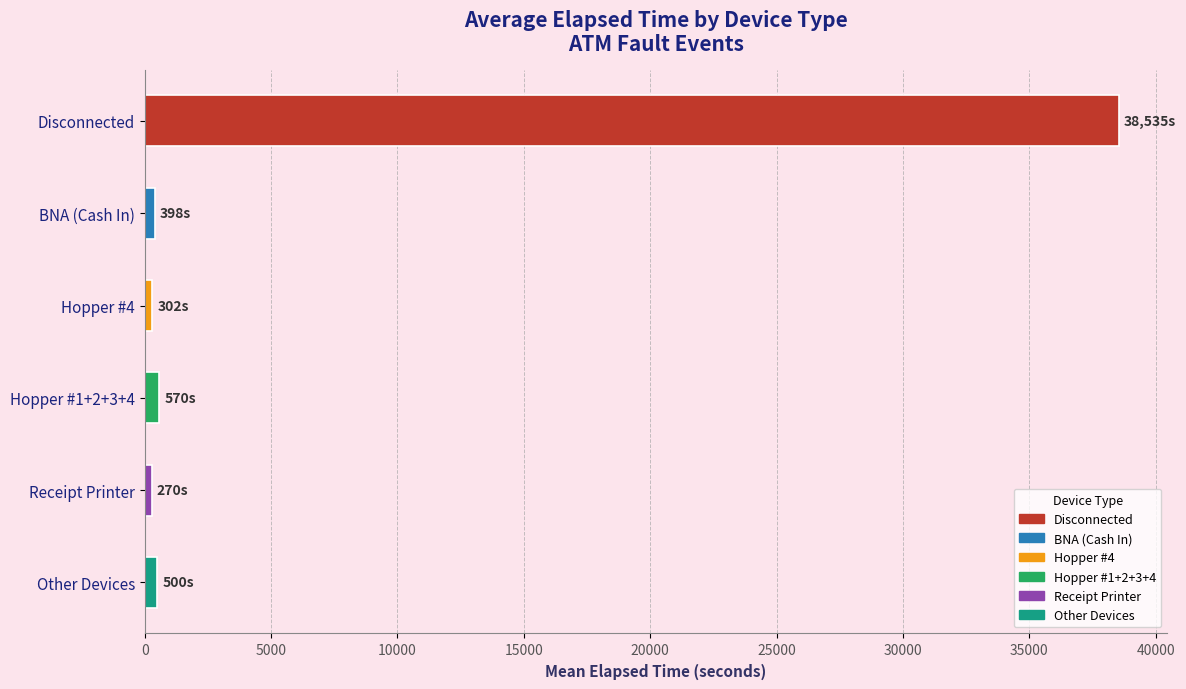

Between Disconnected and Other Devices, which is larger?

Disconnected